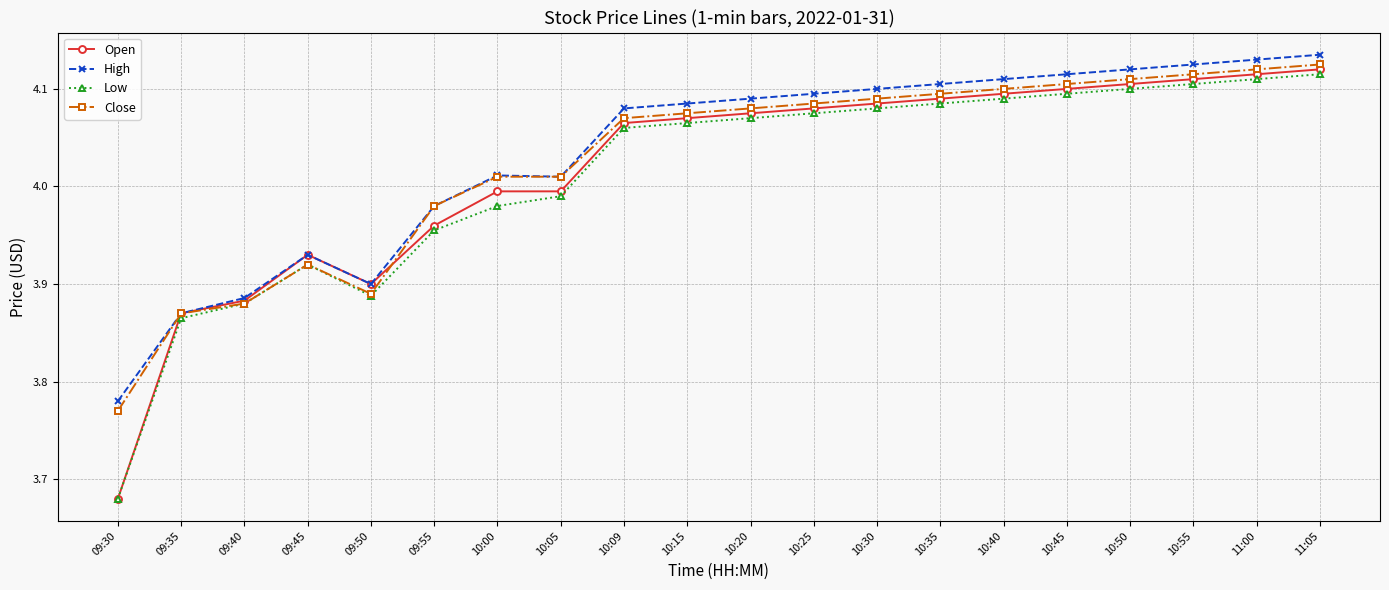

What position from the left is 10:20?

11